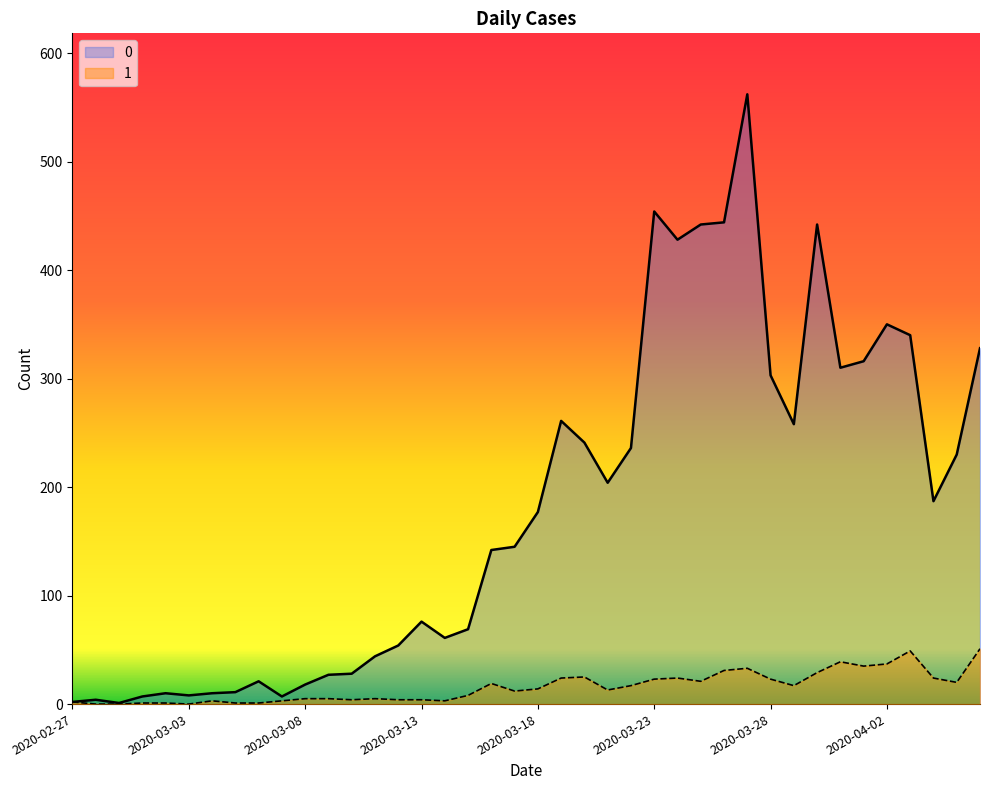

What is the average value of the 1 series?

16